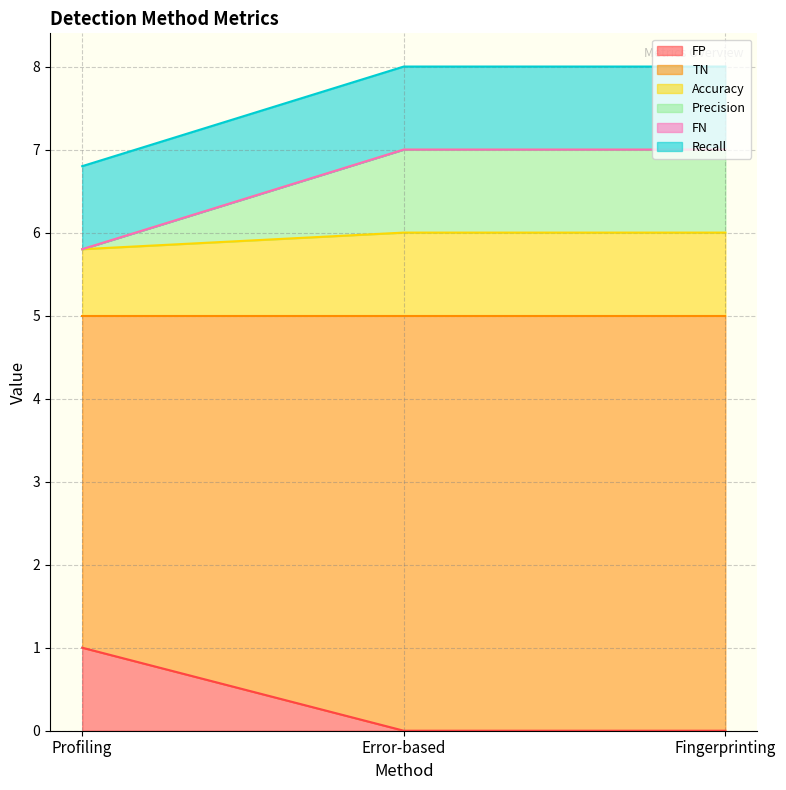

How many positive values does the FP series have?

1